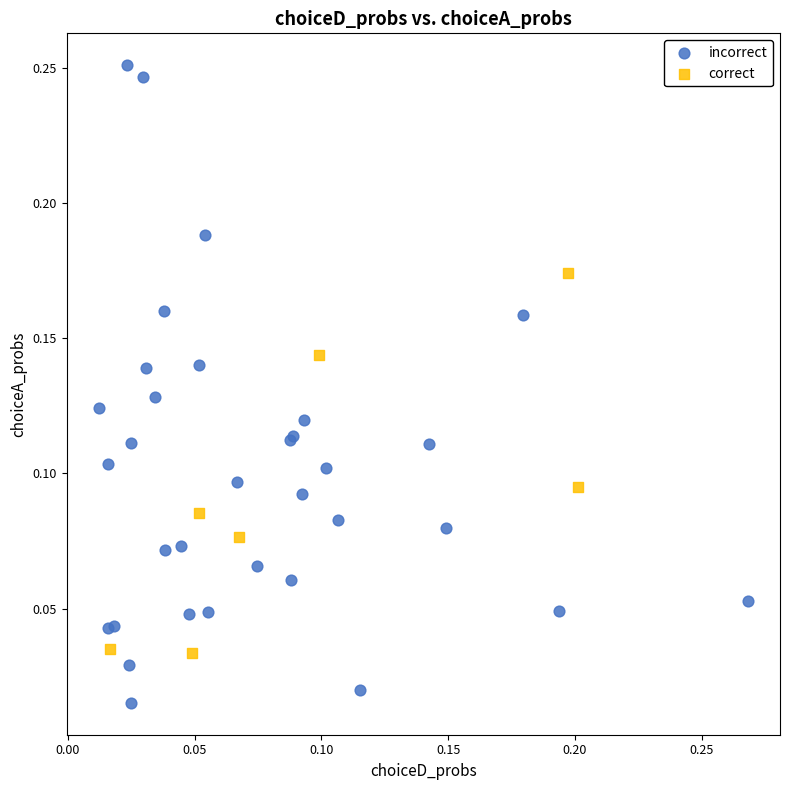

Which series reaches the minimum Y coordinate?

incorrect